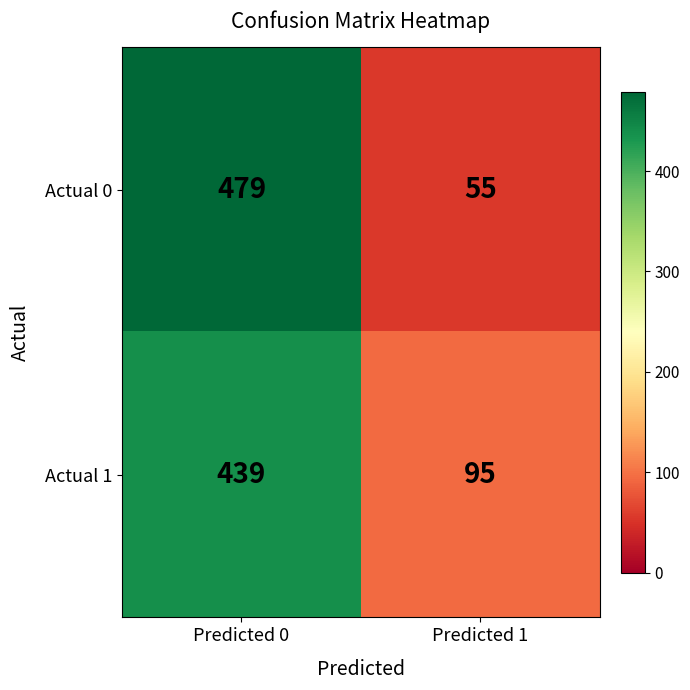

What is the smallest value displayed?

55